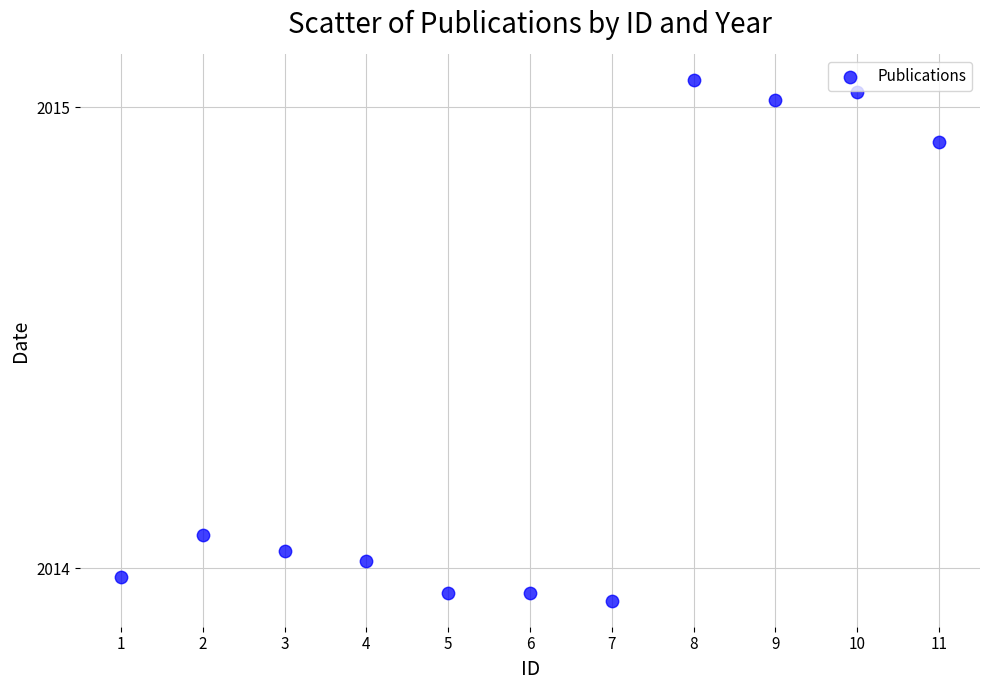

What is the range of X values (max minus min)?

10.0